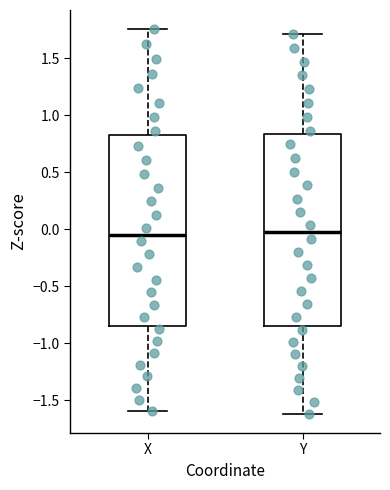

Reading left to right, read every box against the y-axis: the position of its median line, the range the box covers, and the ends of its whiskers. The values are not printed on the chart, so give them approximately, as read against the axis.

X: median -0.05, box -0.85 to 0.85, whiskers -1.60 to 1.75
Y: median -0.05, box -0.85 to 0.85, whiskers -1.60 to 1.70